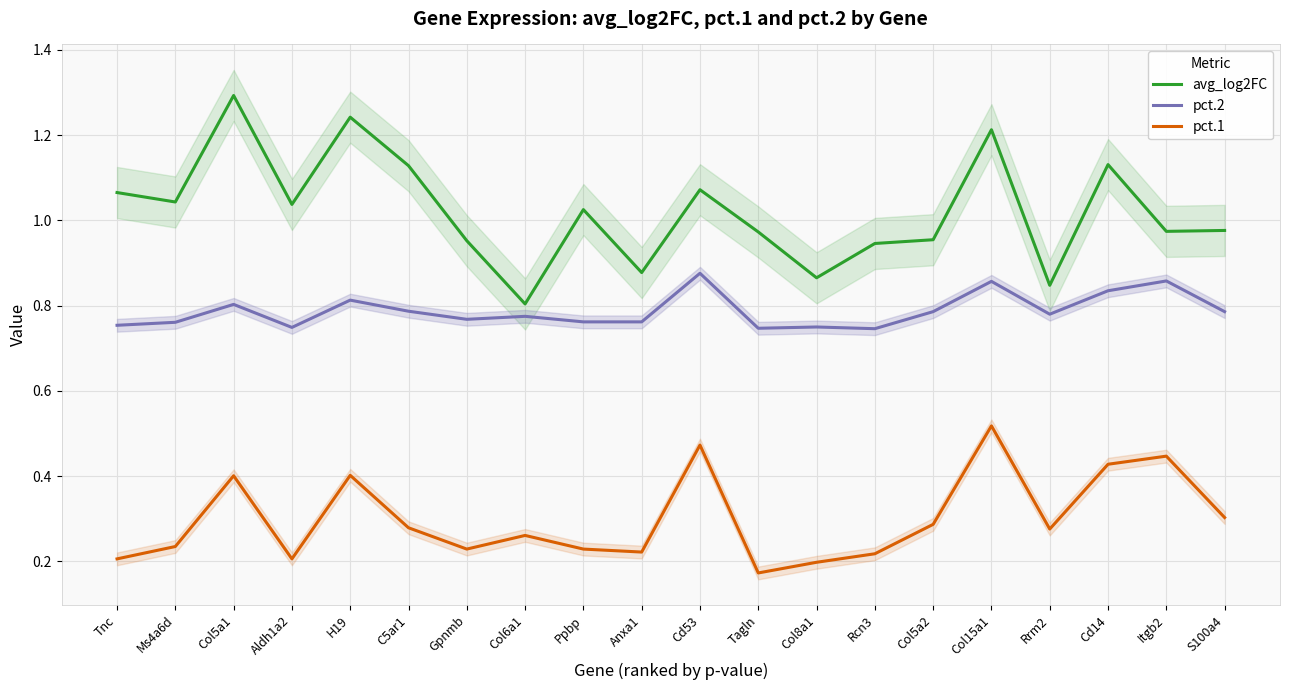

What is the difference between the maximum and minimum values in the pct.1 series?

0.3